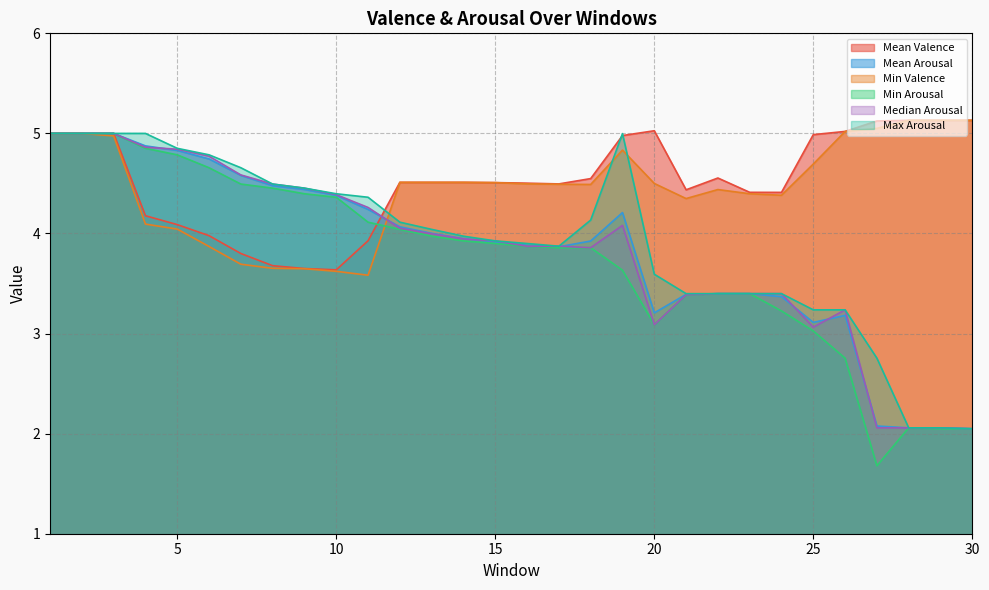

Between which two adjacent categories do Max Arousal and Mean Valence first intersect?

11 and 12